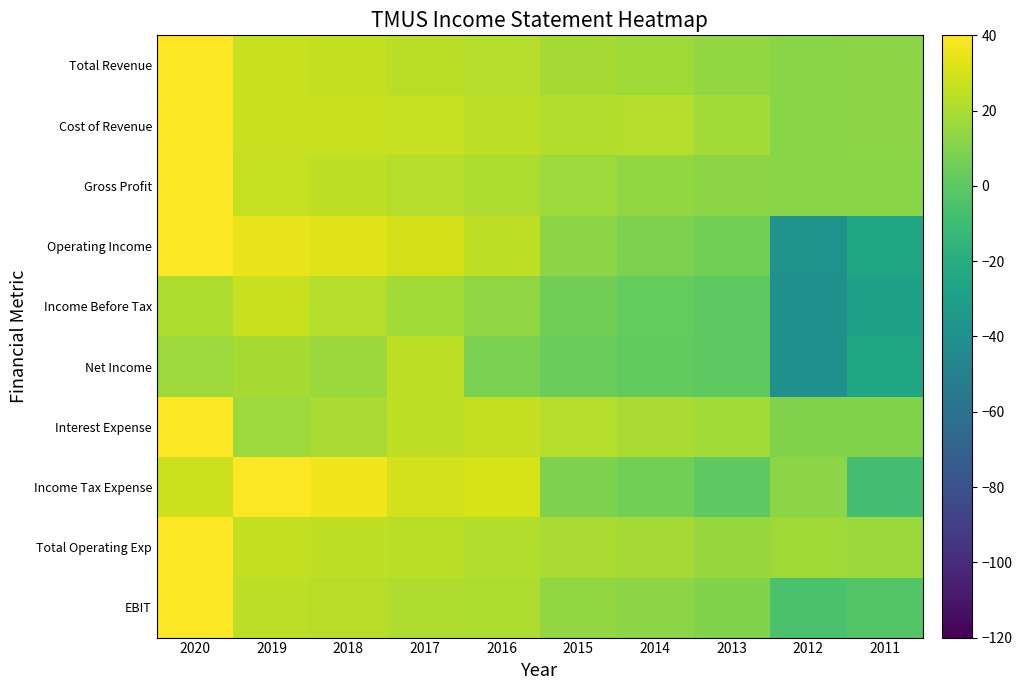

What is the total value across all series at 2014?

121.7